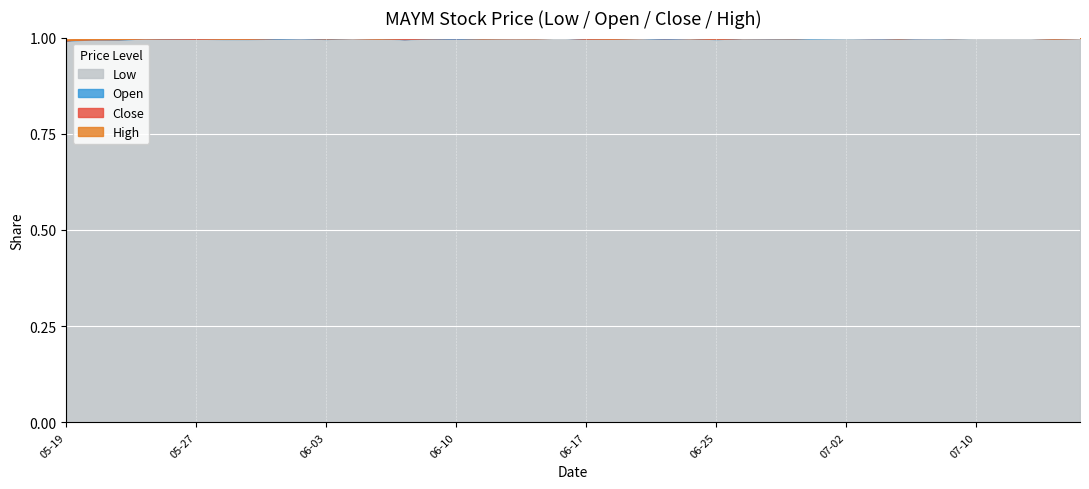

What is the minimum value shown in the chart?

30.8